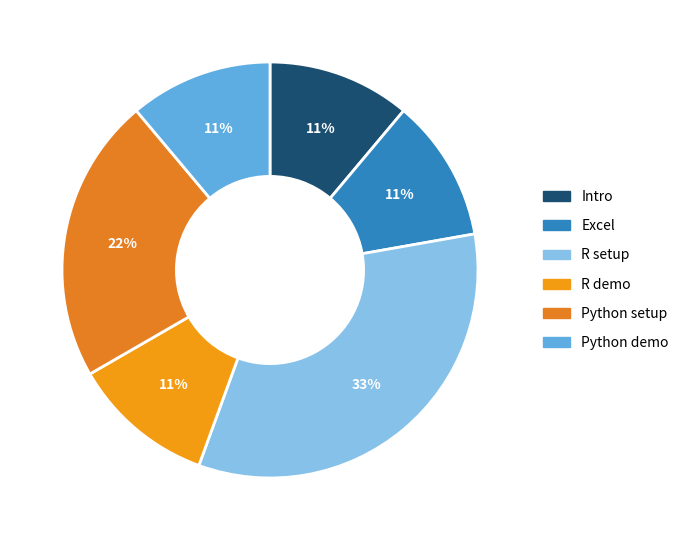

To the nearest percent, what percentage of the pie is Excel?

11%